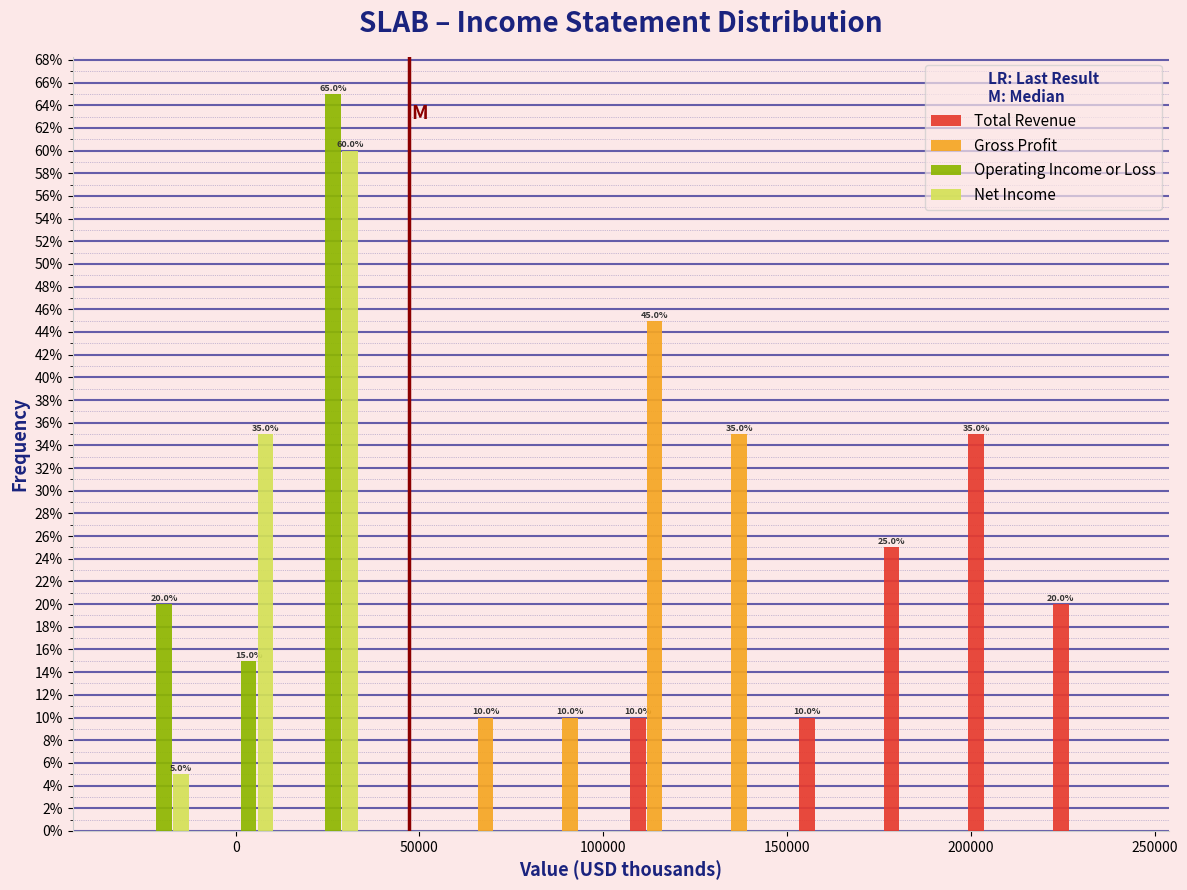

In the Total Revenue series, which range on the x-axis has the tallest bar?

195000 to 220000